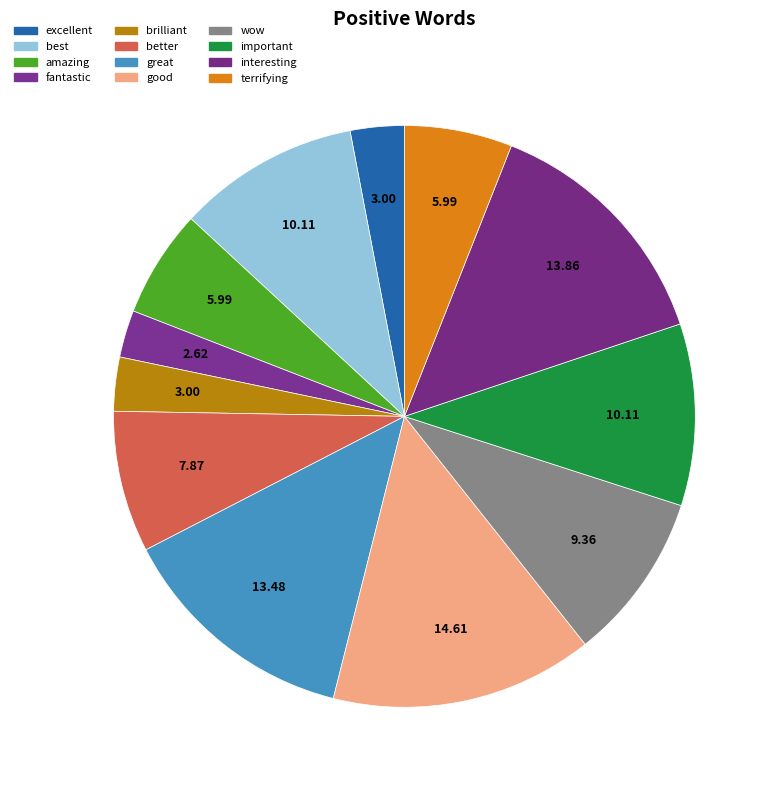

True or false: best accounts for 1% of the total.

False